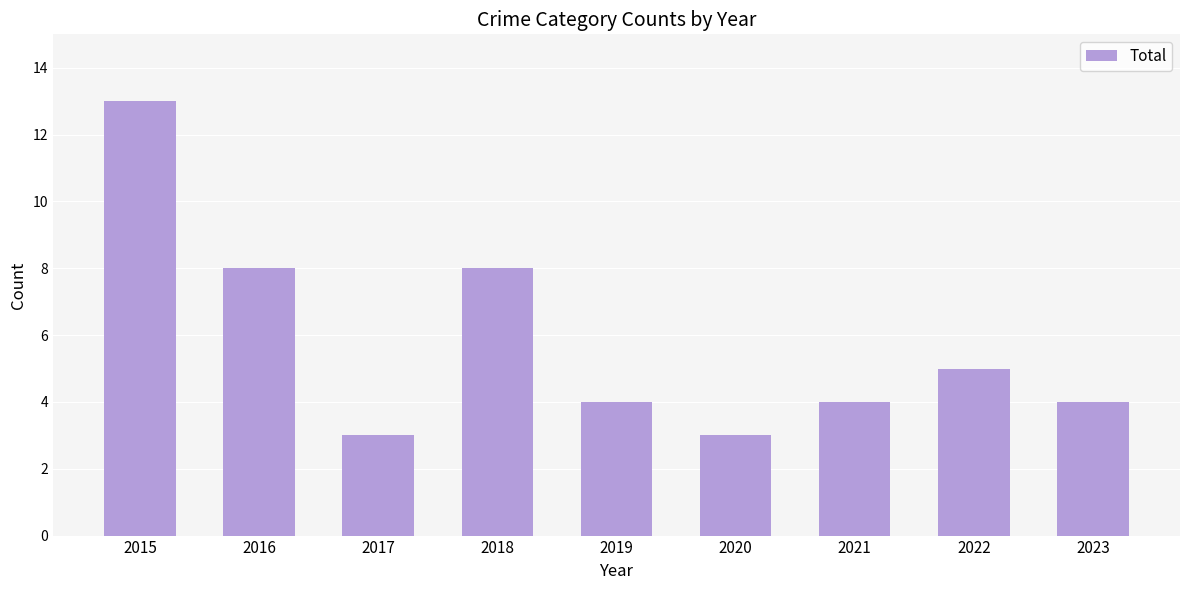

Read the value at 2015.

13